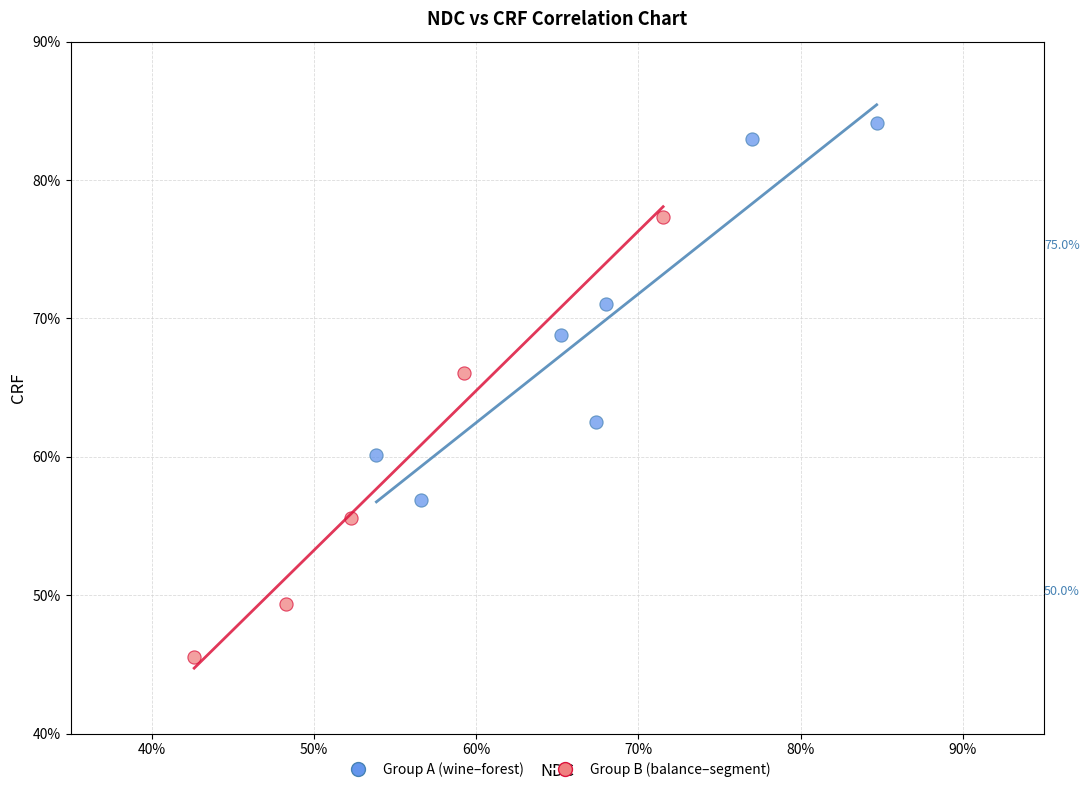

Which series has the widest spread of Y values?

Group B (balance–segment)